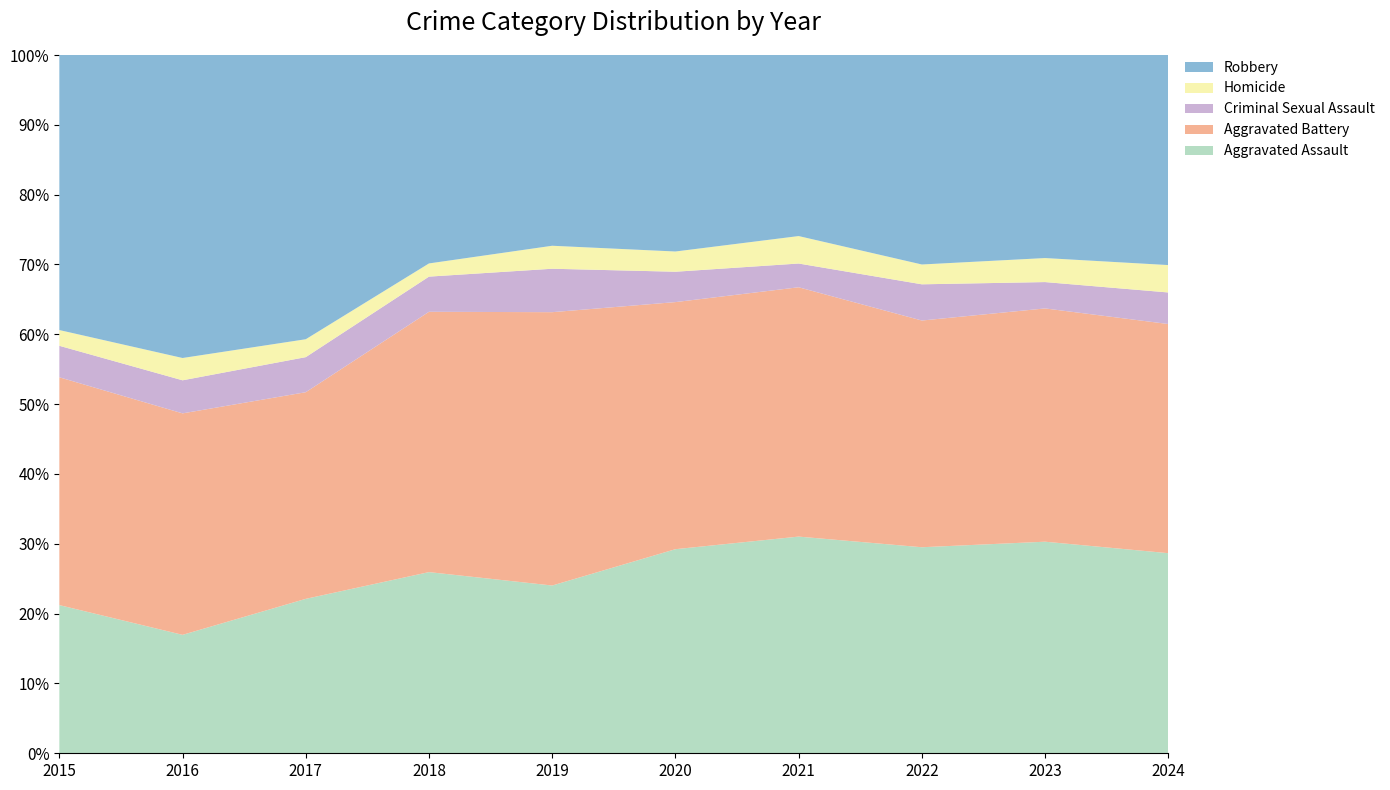

Reading right to left, list all the values displayed in this chart.

Aggravated Assault: 241	273	239	292	242	197	206	207	154	160
Aggravated Battery: 276	301	263	336	293	321	296	277	288	246
Criminal Sexual Assault: 38	34	42	32	36	51	40	47	43	34
Homicide: 33	31	23	37	24	27	15	24	29	17
Robbery: 253	262	243	244	233	224	237	381	394	297